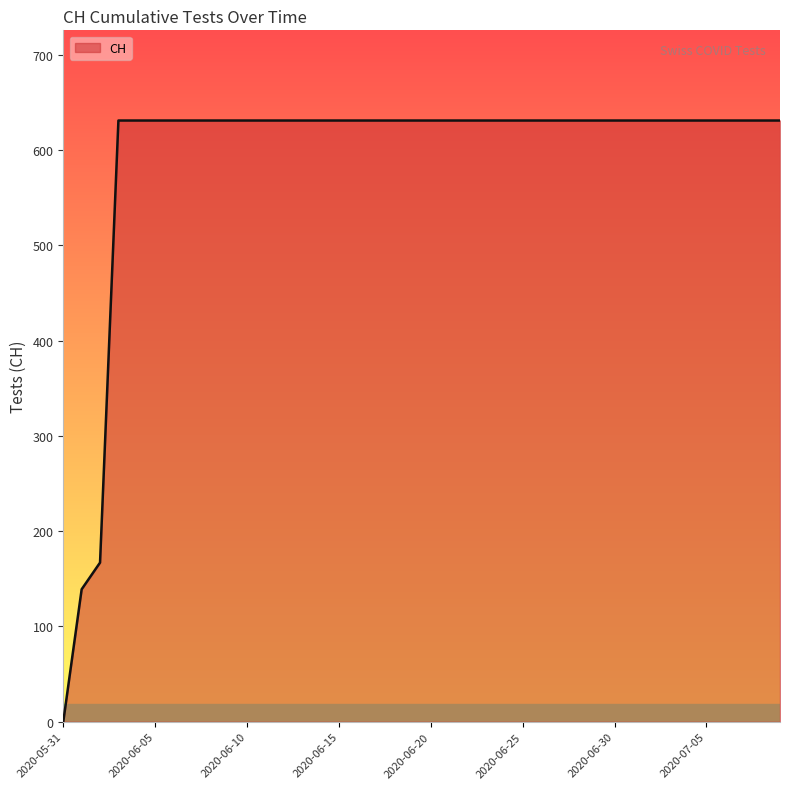

What is the difference between the maximum and minimum values?

631